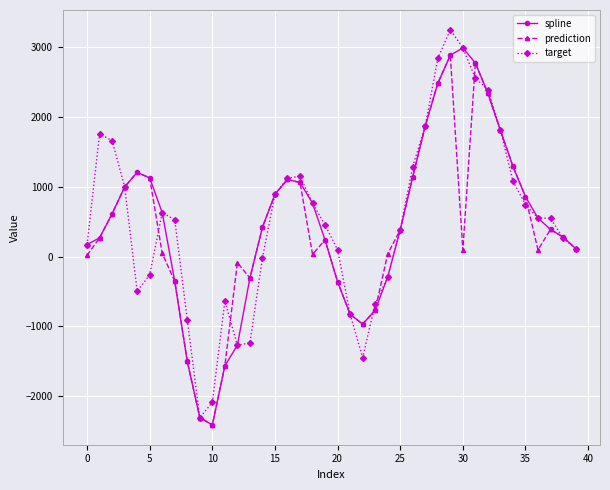

Which series has the widest spread of values?

target